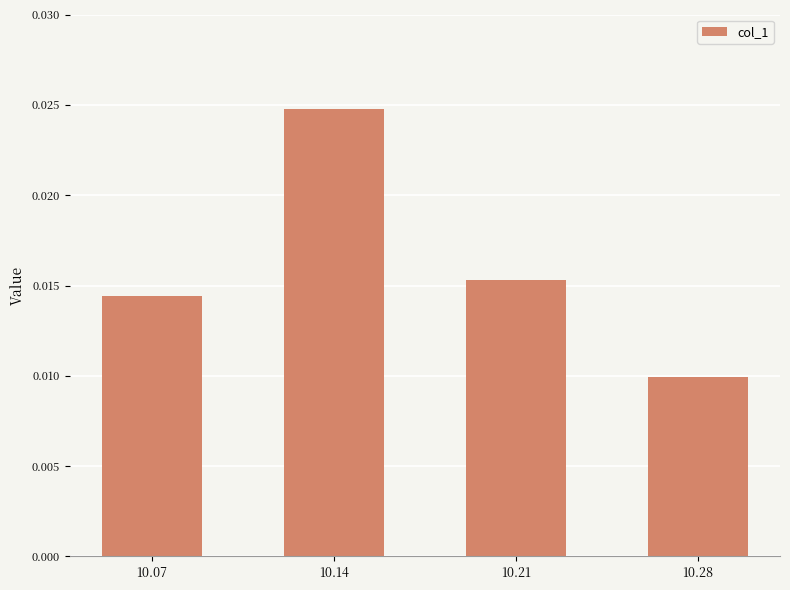

How many data points does each series have?

4